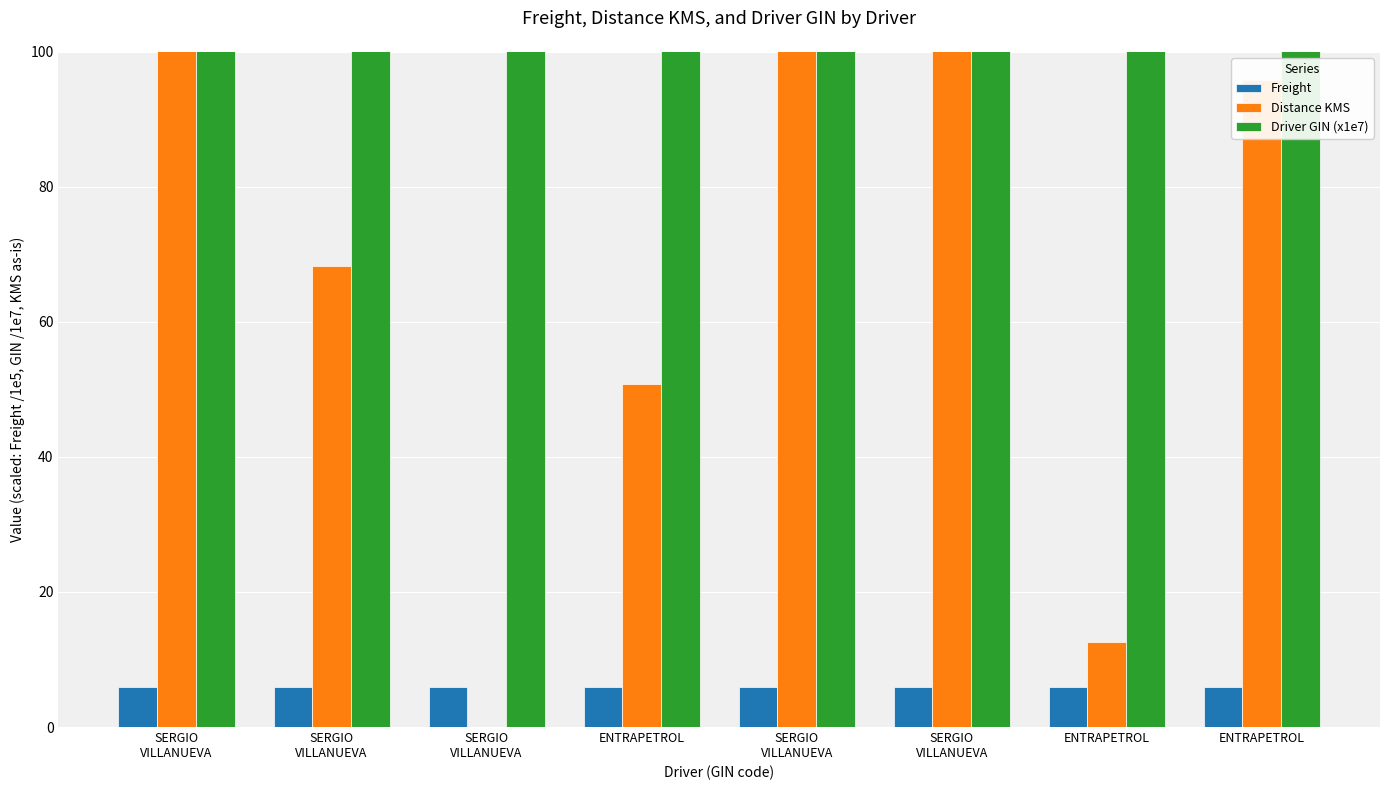

What is the difference between the maximum and minimum values in the Distance KMS series?

190.8